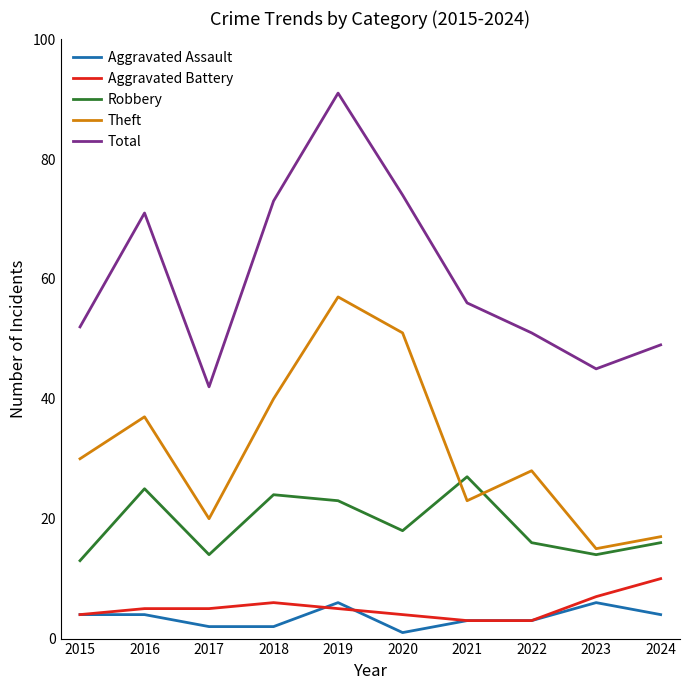

What is the maximum value shown in the chart?

91